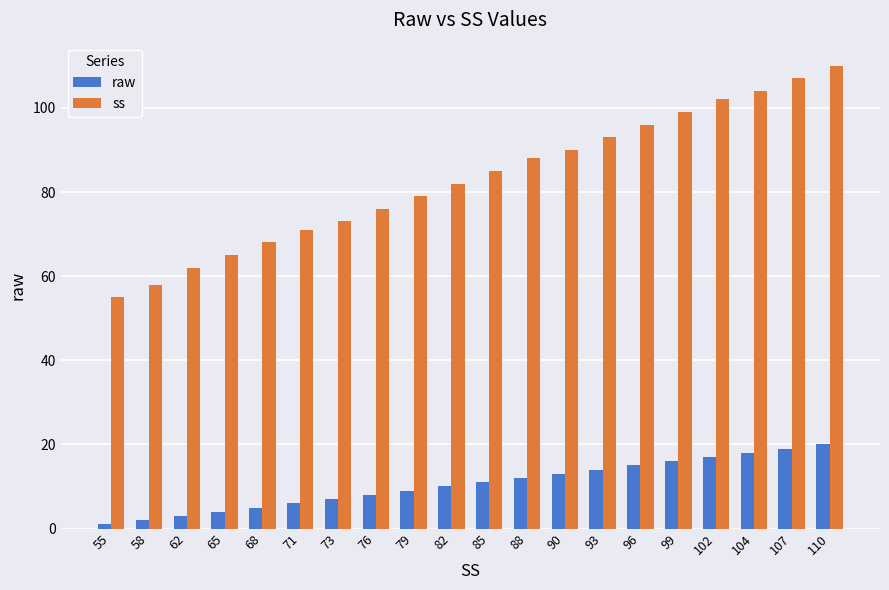

What is the value of the raw bar at the 17th from the left?

17